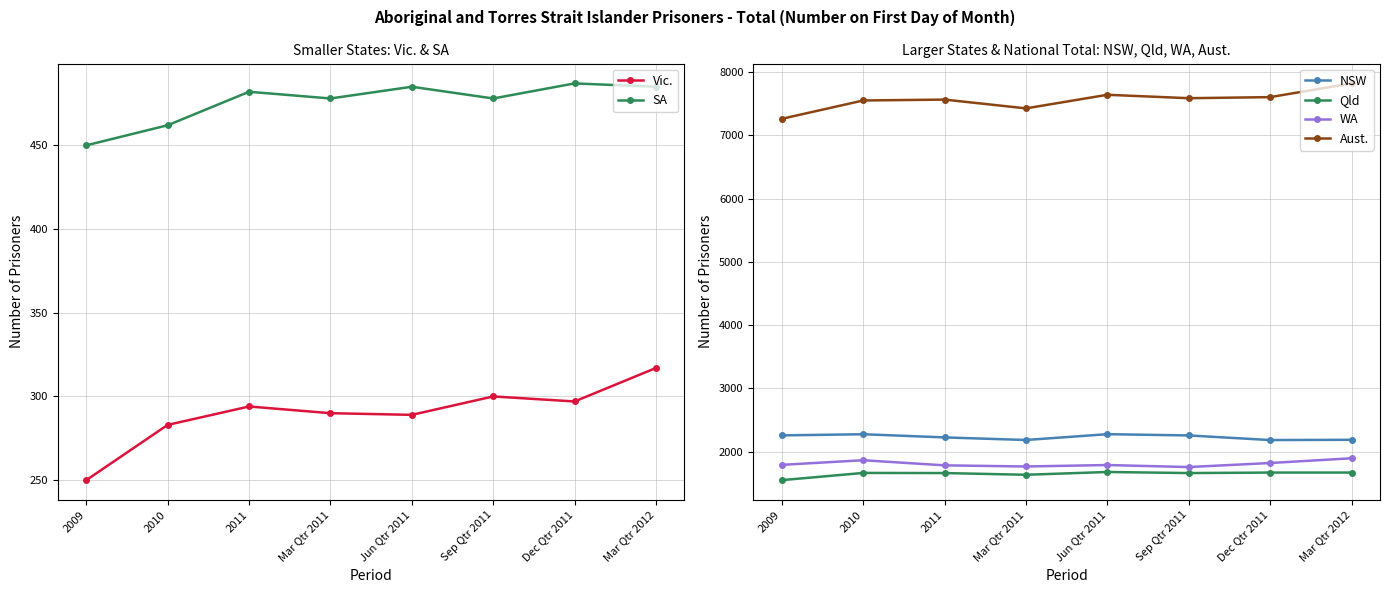

True or false: WA and Vic. intersect in this chart.

False